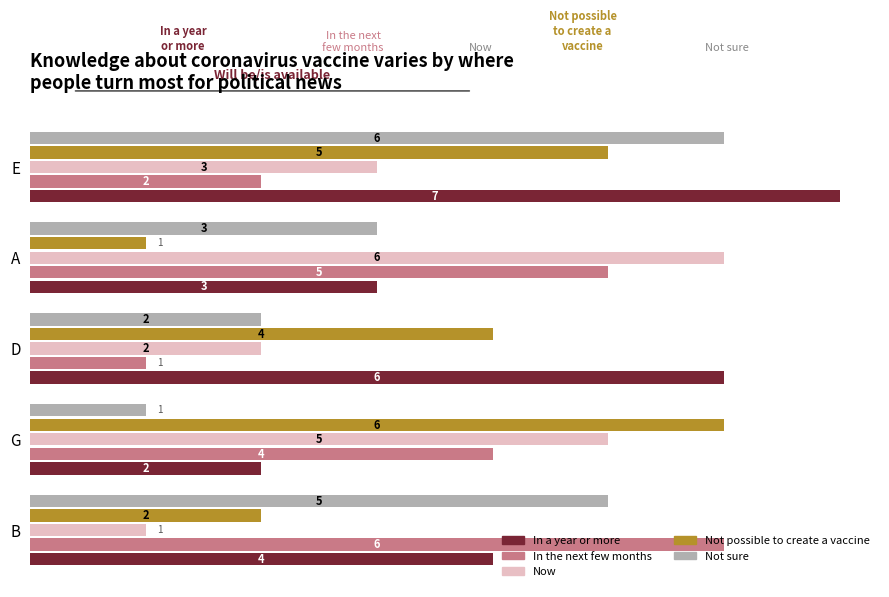

Which category has the lowest value in the Now series?

B